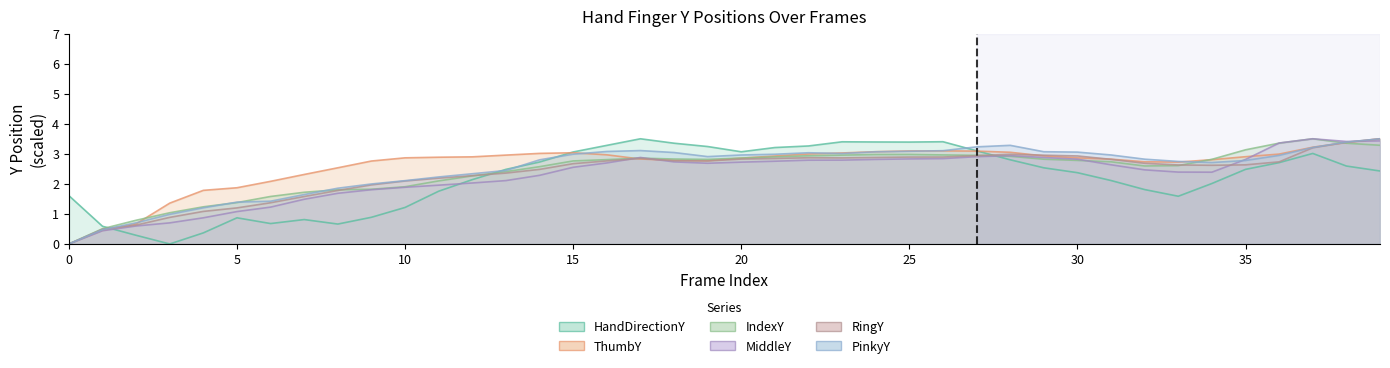

Where is HandDirectionY nearest to the value 1?

9